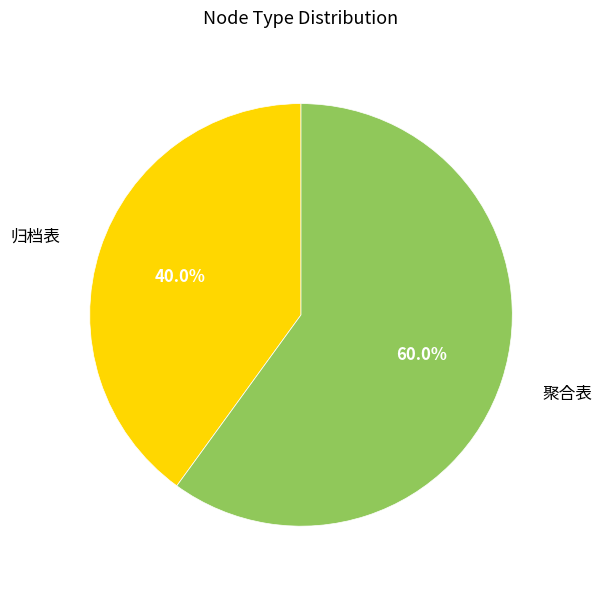

To the nearest percent, what portion does 聚合表 represent?

60%